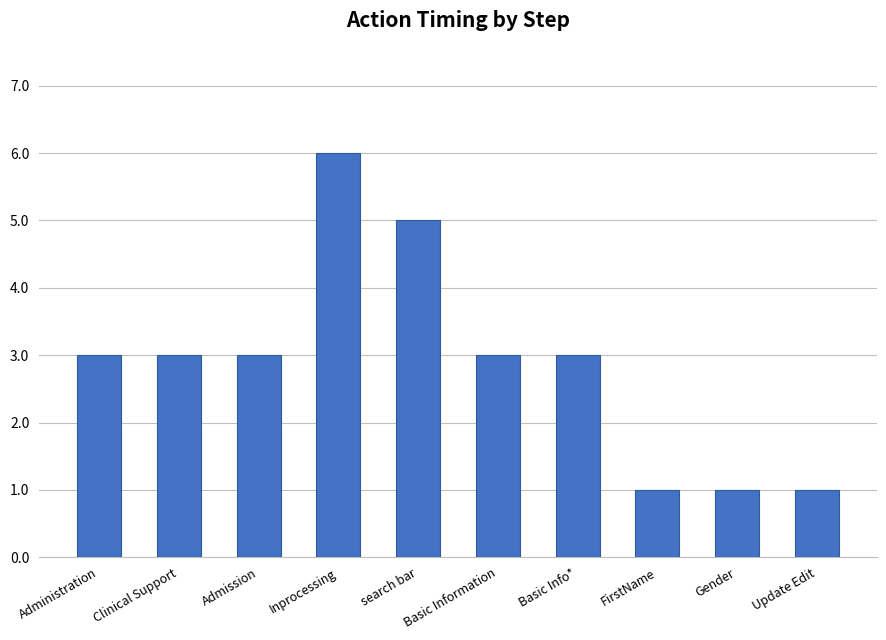

What is the maximum value shown in the chart?

6